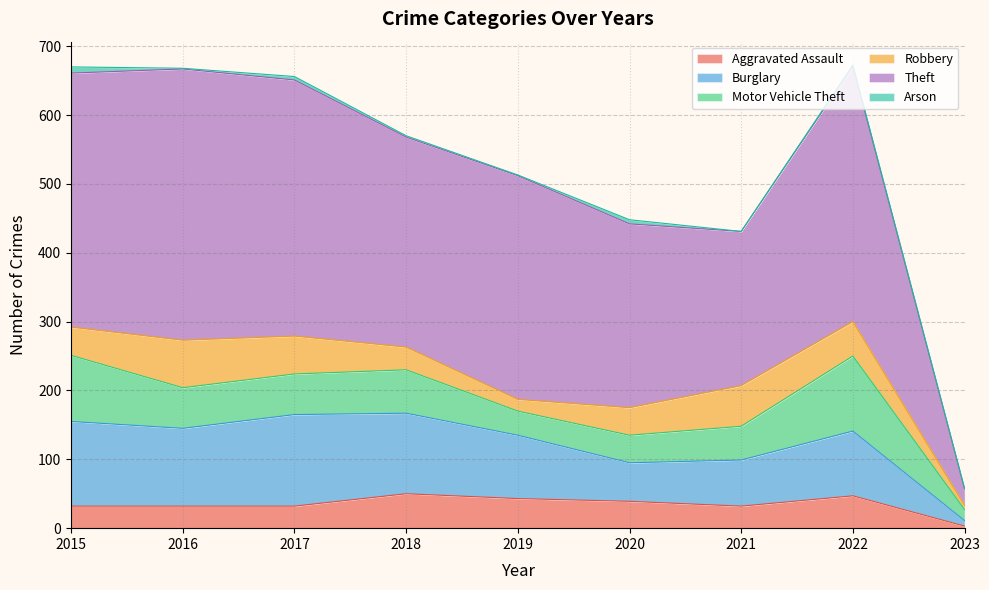

At how many categories does at least one series exceed 323?

5